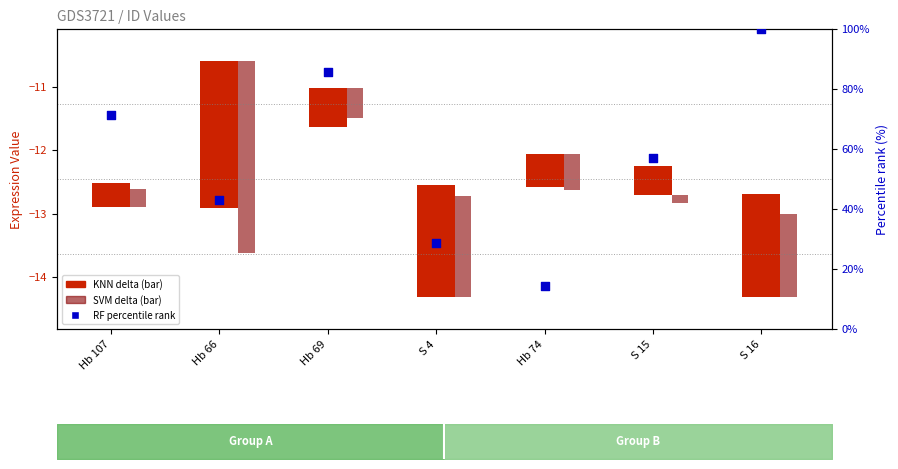

Between Hb 74 and S 4, which is larger?

S 4